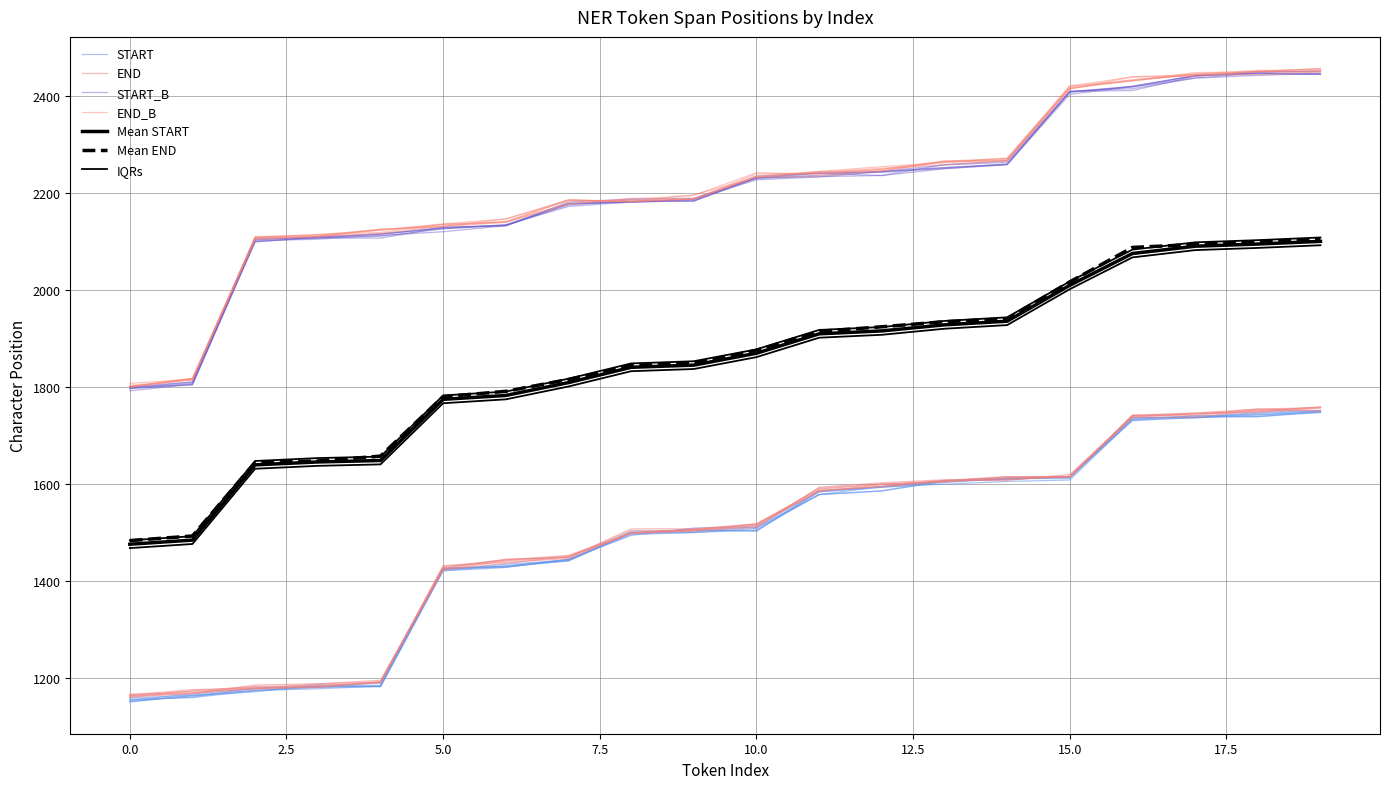

How many data points in END are less than 1517?

10